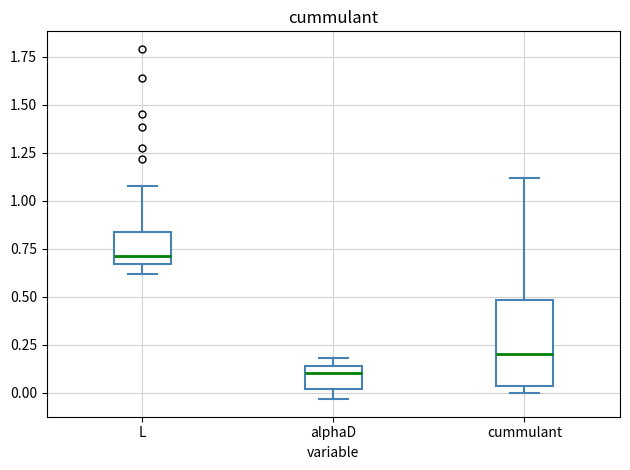

Where does the upper whisker of the box for cummulant end on the y-axis? The values are not printed on the chart, so give them approximately, as read against the axis.

1.10